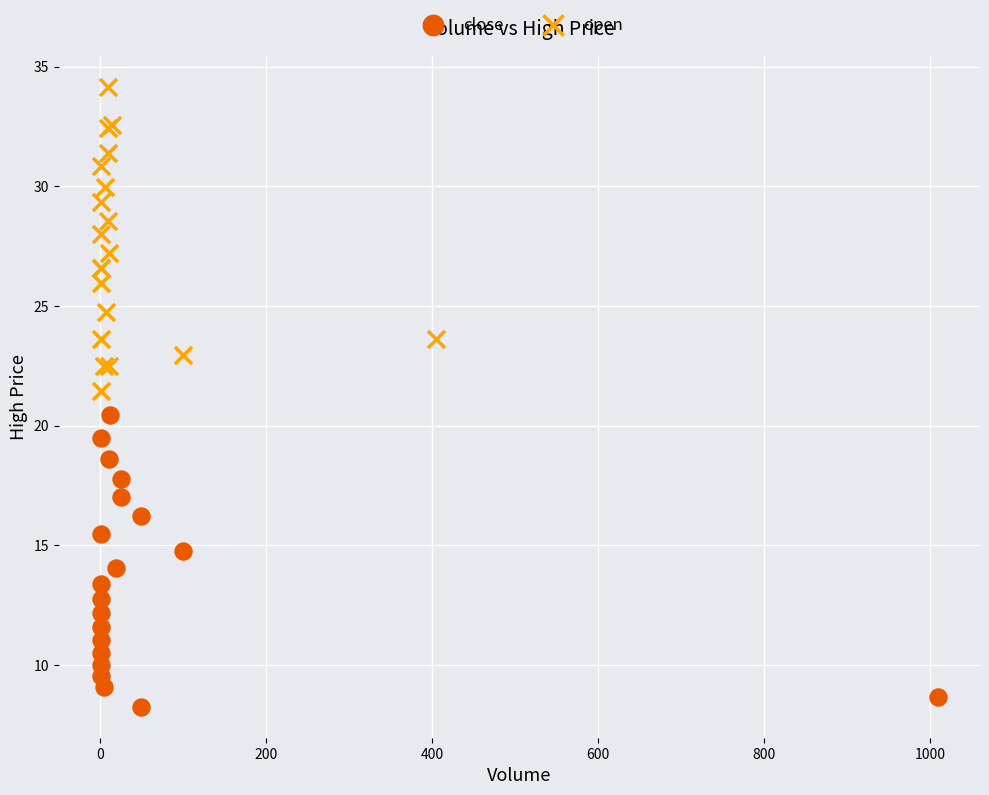

Which series contains the highest Y value?

open